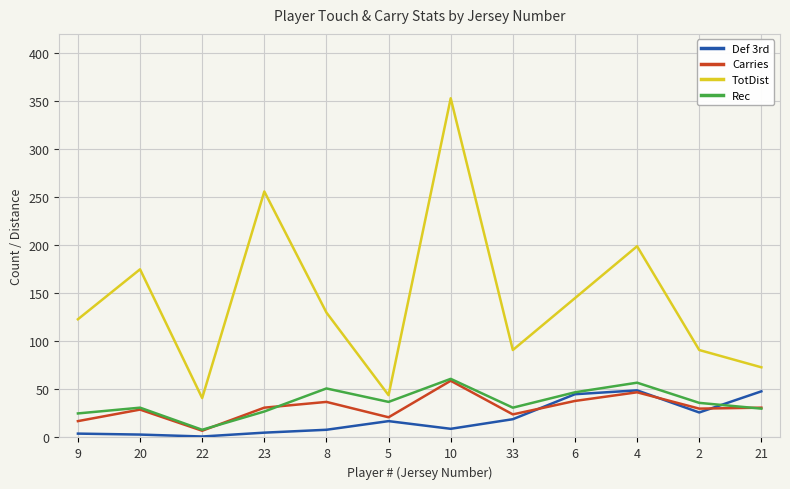

What are all the series names shown in the legend?

Def 3rd, Carries, TotDist, Rec